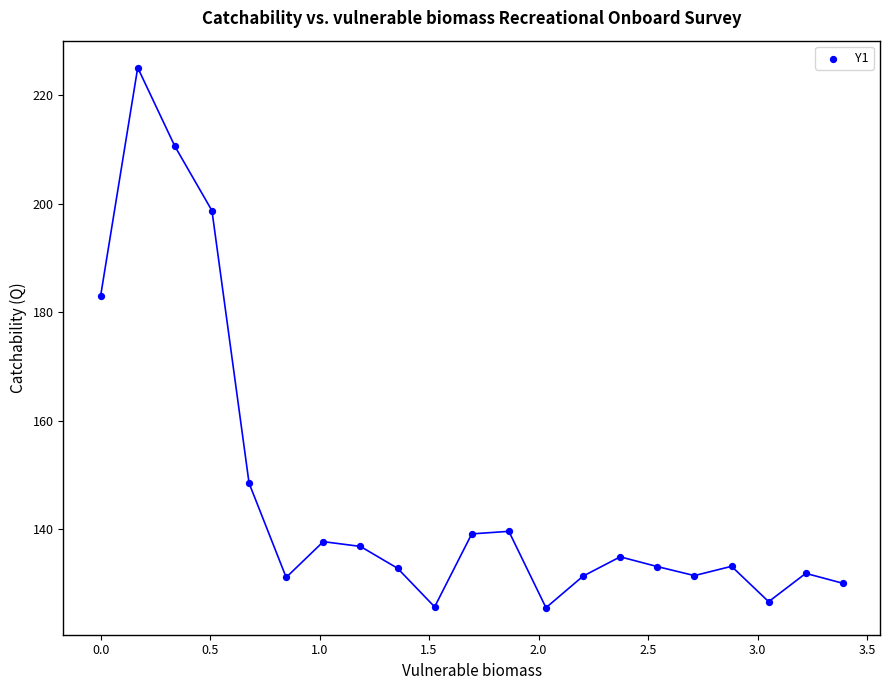

What is the range of Y values (max minus min)?

99.6